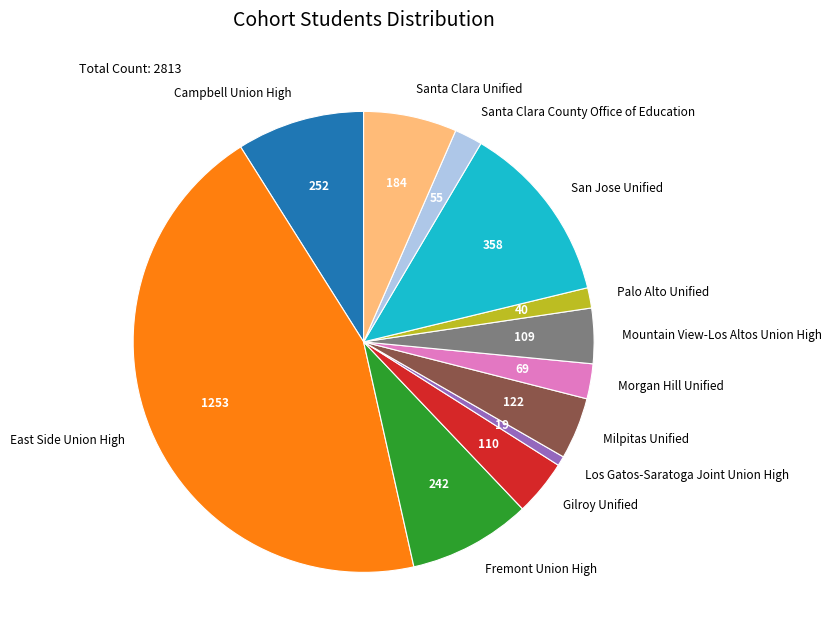

Is East Side Union High the majority of the pie?

No